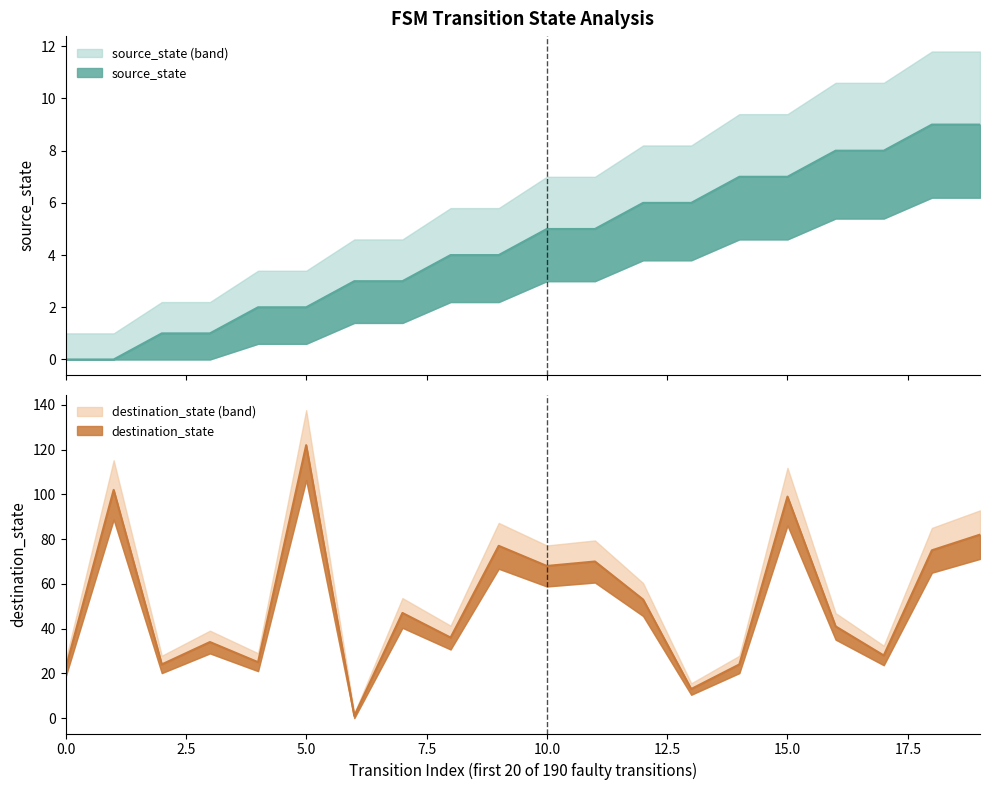

What is the value of the destination_state point at the 7th from the left?

1